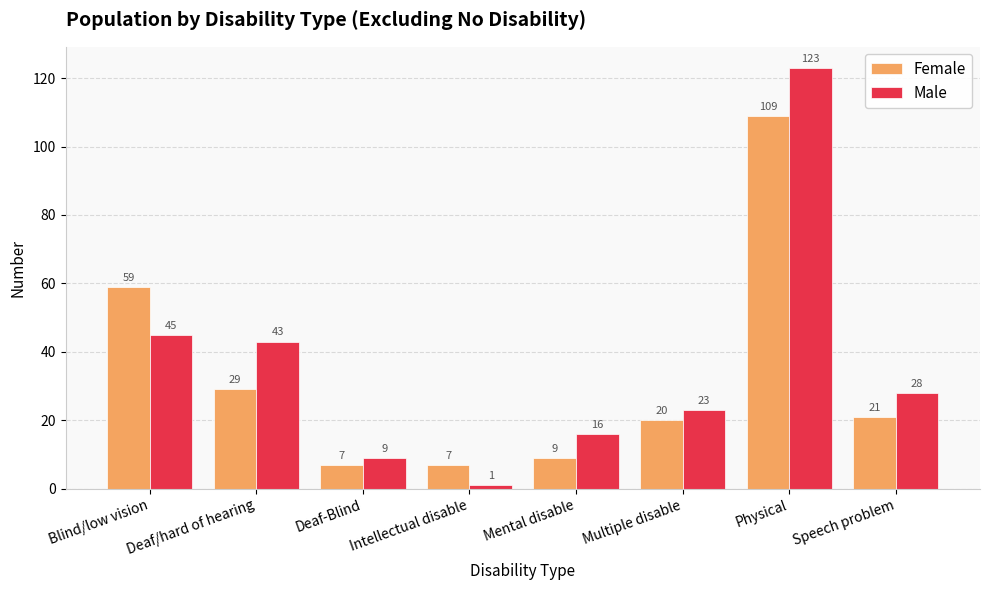

Is it true that Female equals 29 at Deaf/hard of hearing?

True